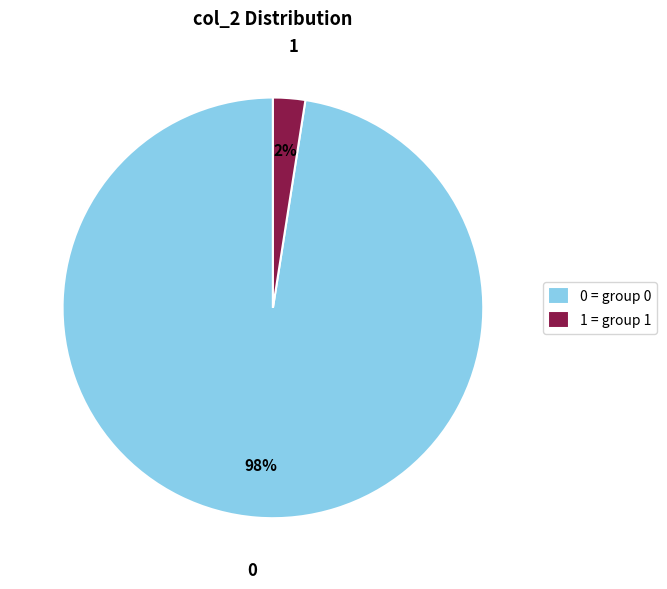

How many segments does this pie chart have?

2